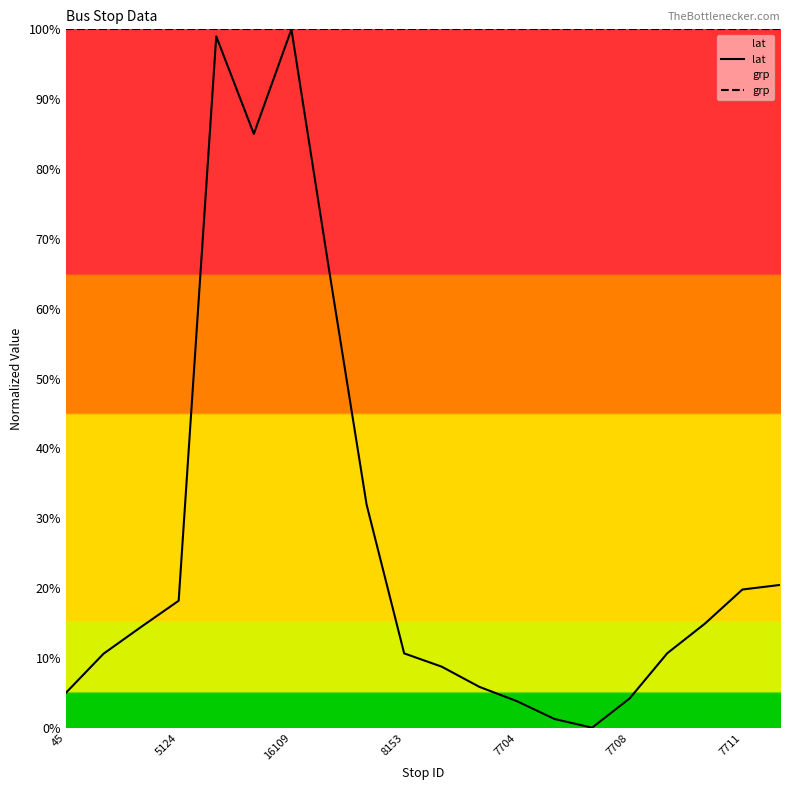

List the series in order of their peak value, lowest first.

lat, grp